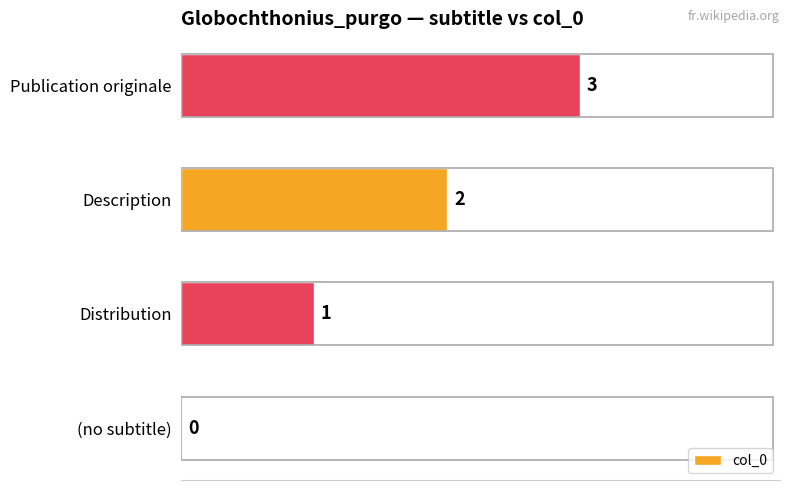

Where is the data nearest to the value 1?

Distribution